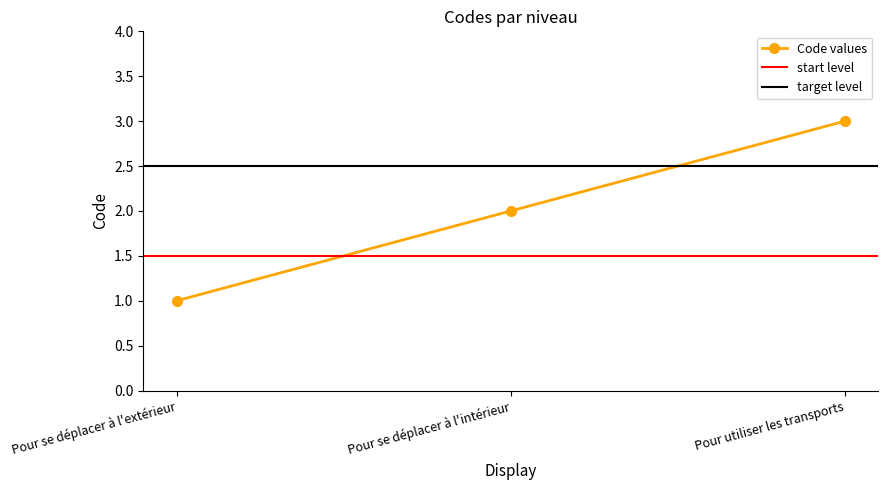

Reading left to right, what are all the values shown in this chart?

Pour se déplacer à l'extérieur=1	Pour se déplacer à l'intérieur=2	Pour utiliser les transports=3